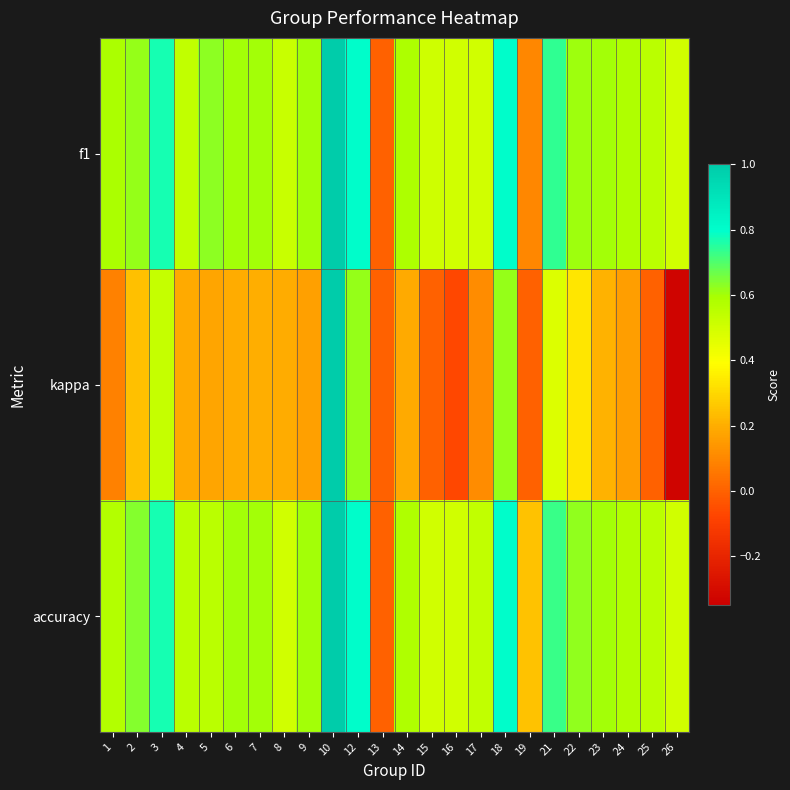

Which series has the largest range (max minus min)?

kappa